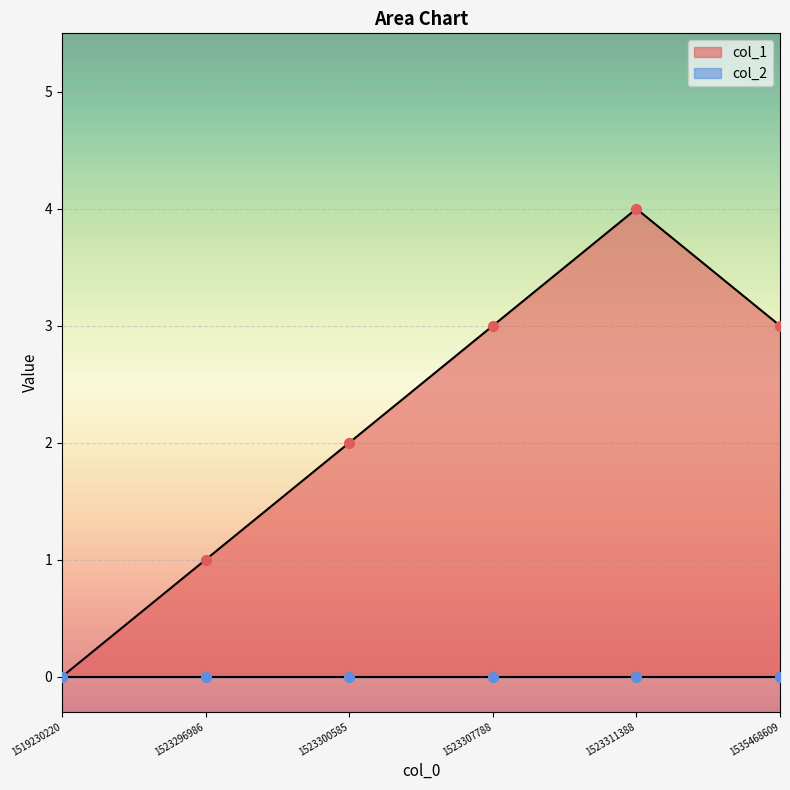

What is the change in value from 1523300585 to 1535468609?

+1